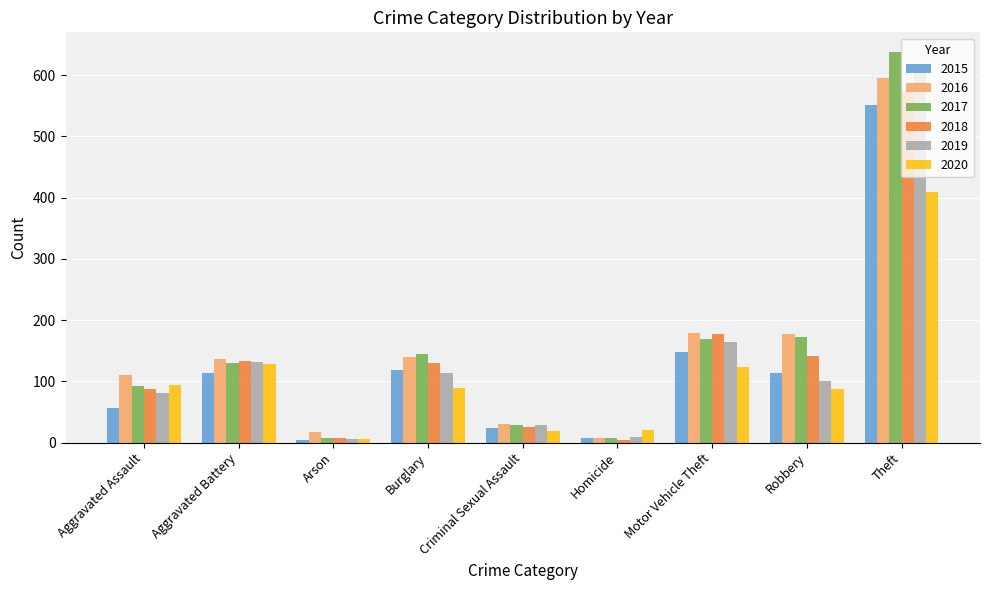

What is the label of the 1st bar from the left?

Aggravated Assault